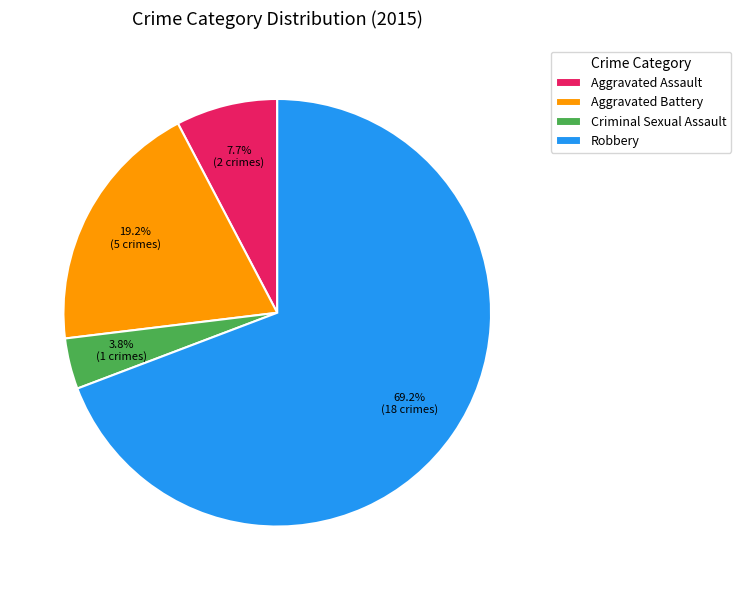

To the nearest percent, what percentage of the pie is Robbery?

69%